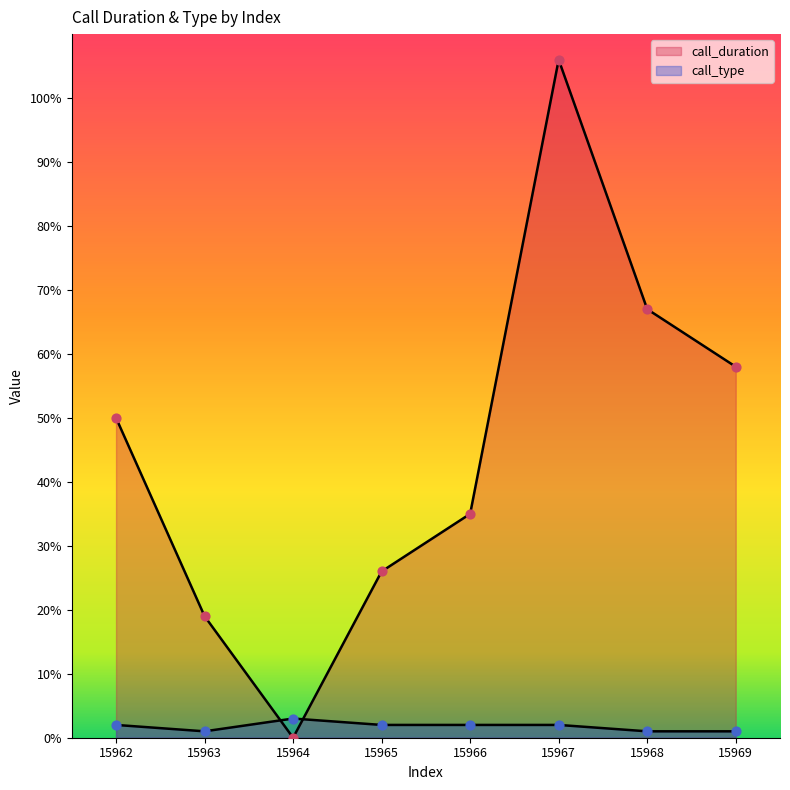

Which series contains the lowest Y value?

call_duration